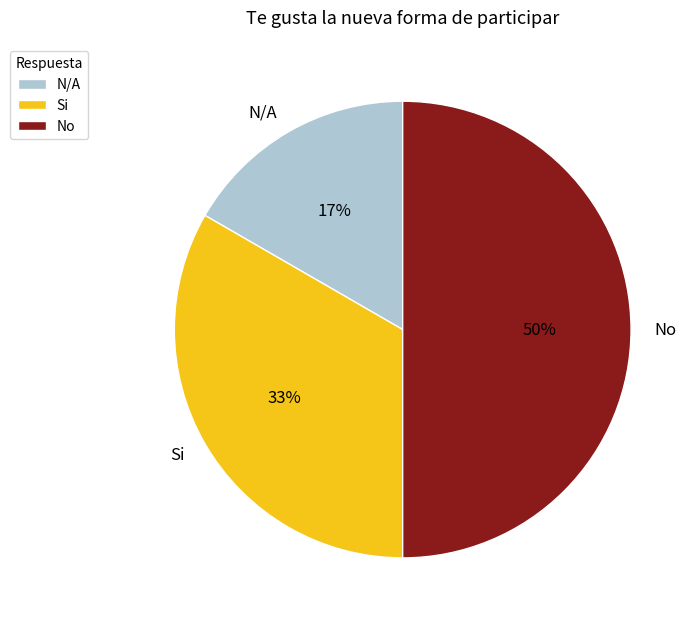

To the nearest percent, what is the average slice percentage?

33%